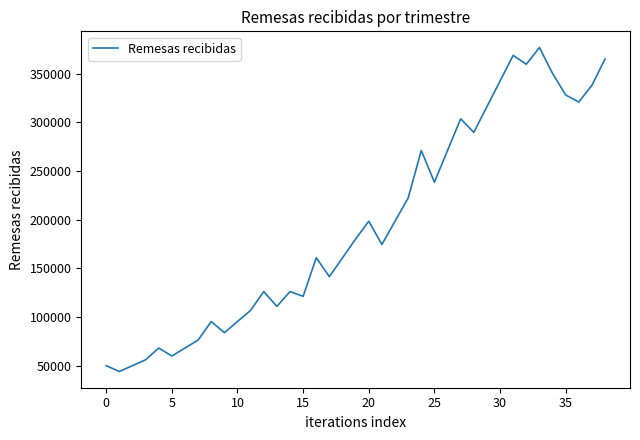

What is the greatest value displayed?

376740.0